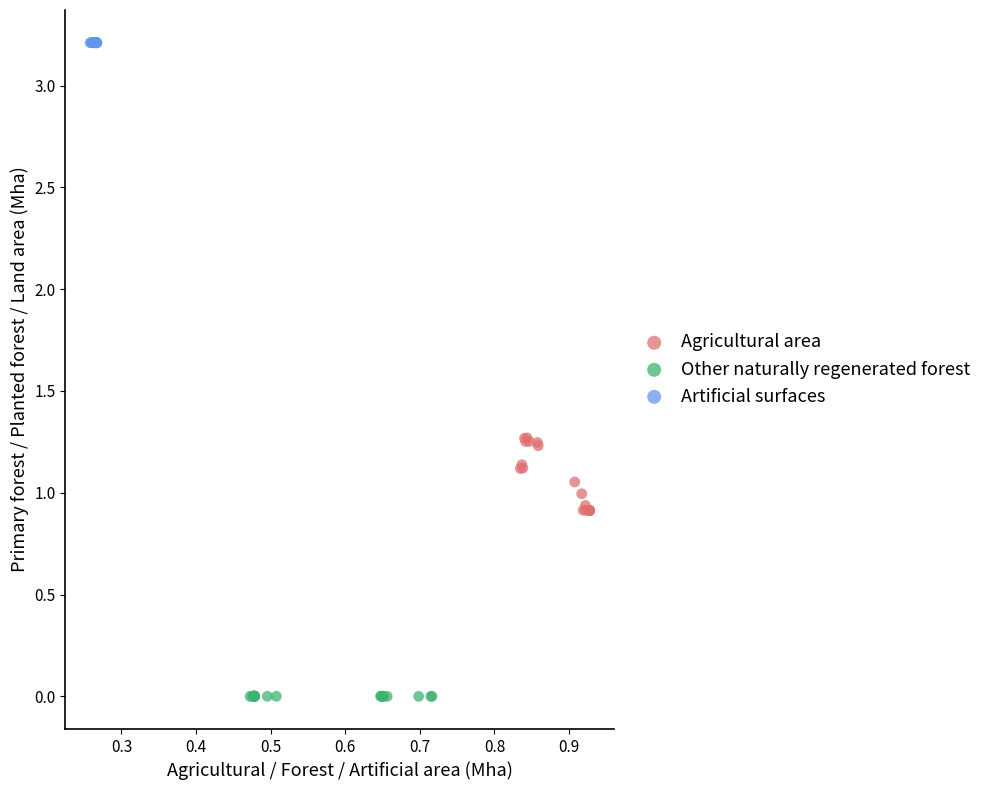

Which series reaches the minimum Y coordinate?

Other naturally regenerated forest